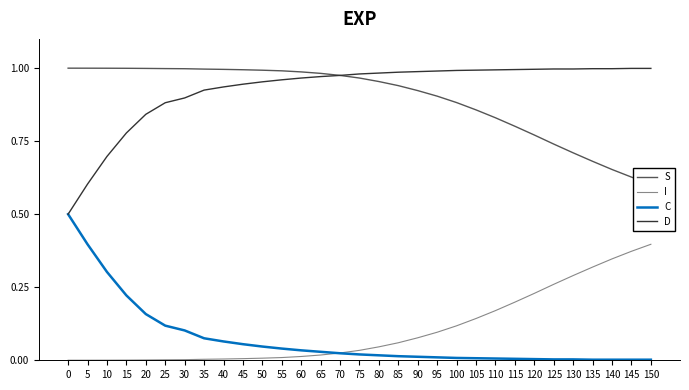

What is the difference between the maximum and second lowest values in the I series?

0.4